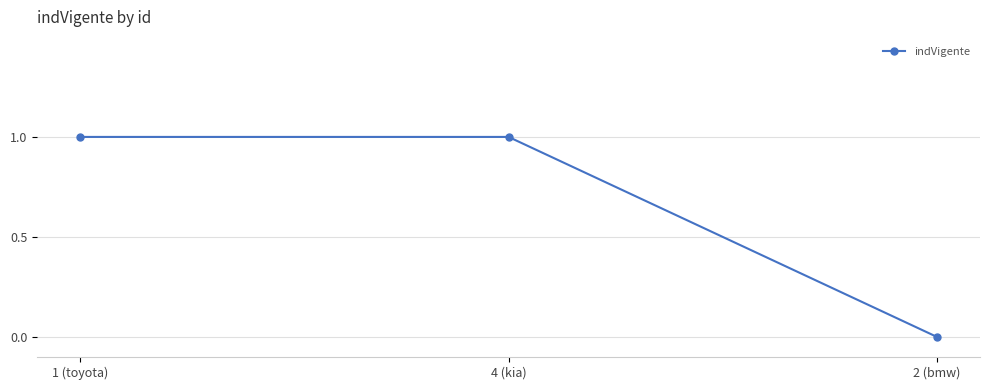

What is the label of the 3rd point from the right?

1 (toyota)